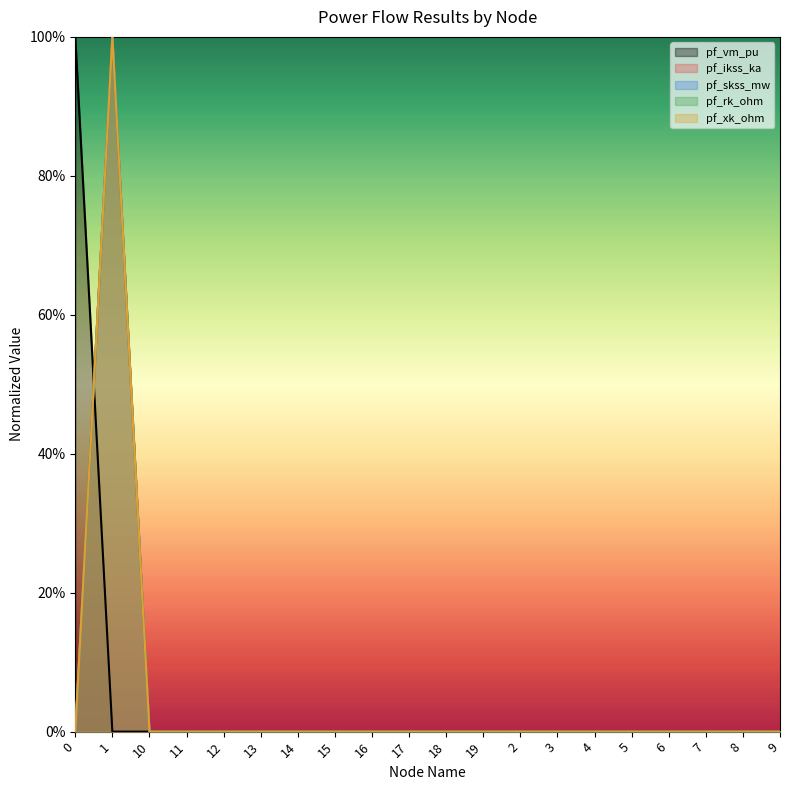

True or false: pf_skss_mw and pf_rk_ohm intersect in this chart.

False